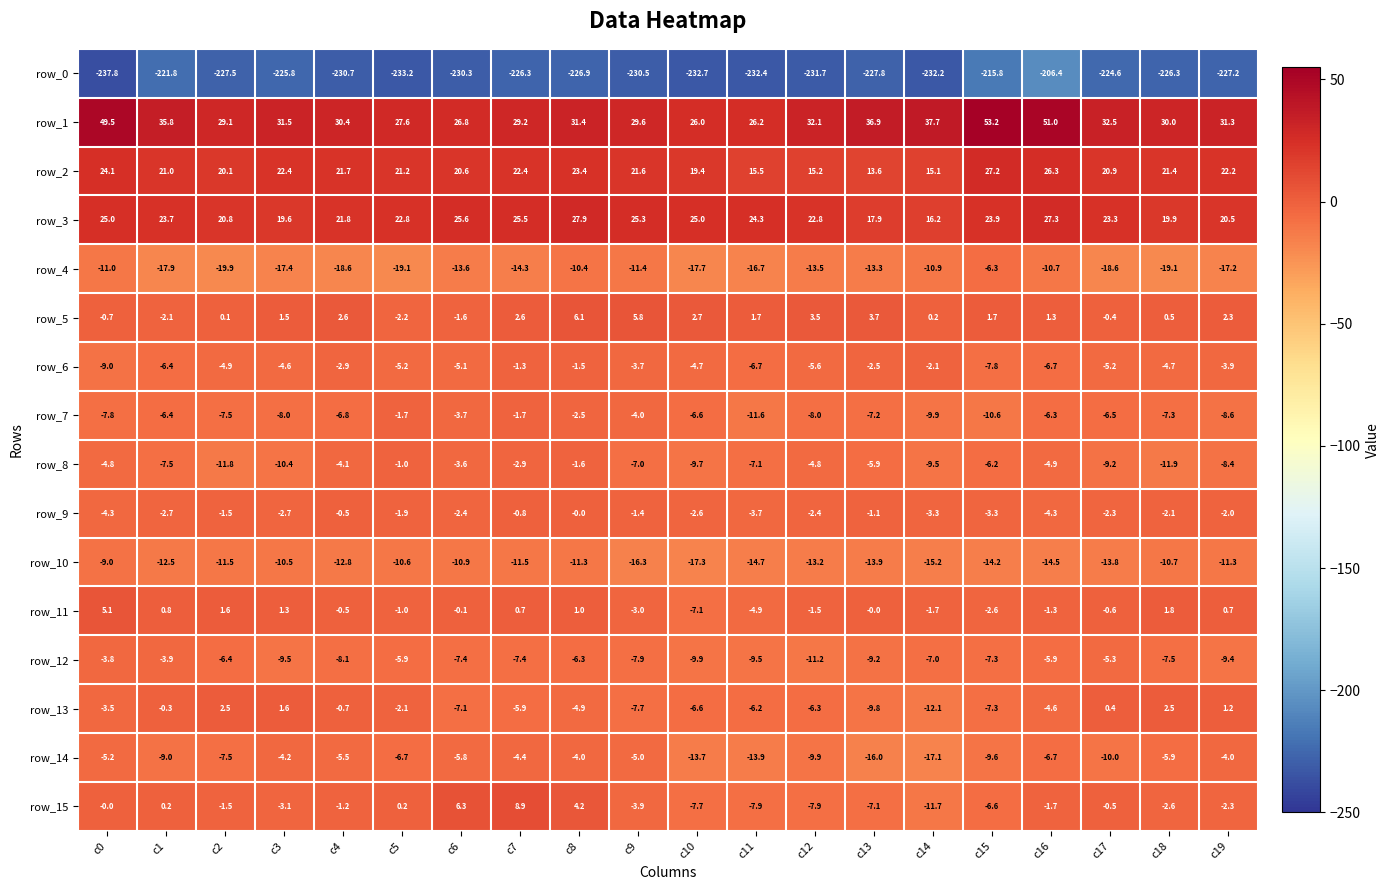

True or false: row_11 has a value of 0.3 at c1.

False